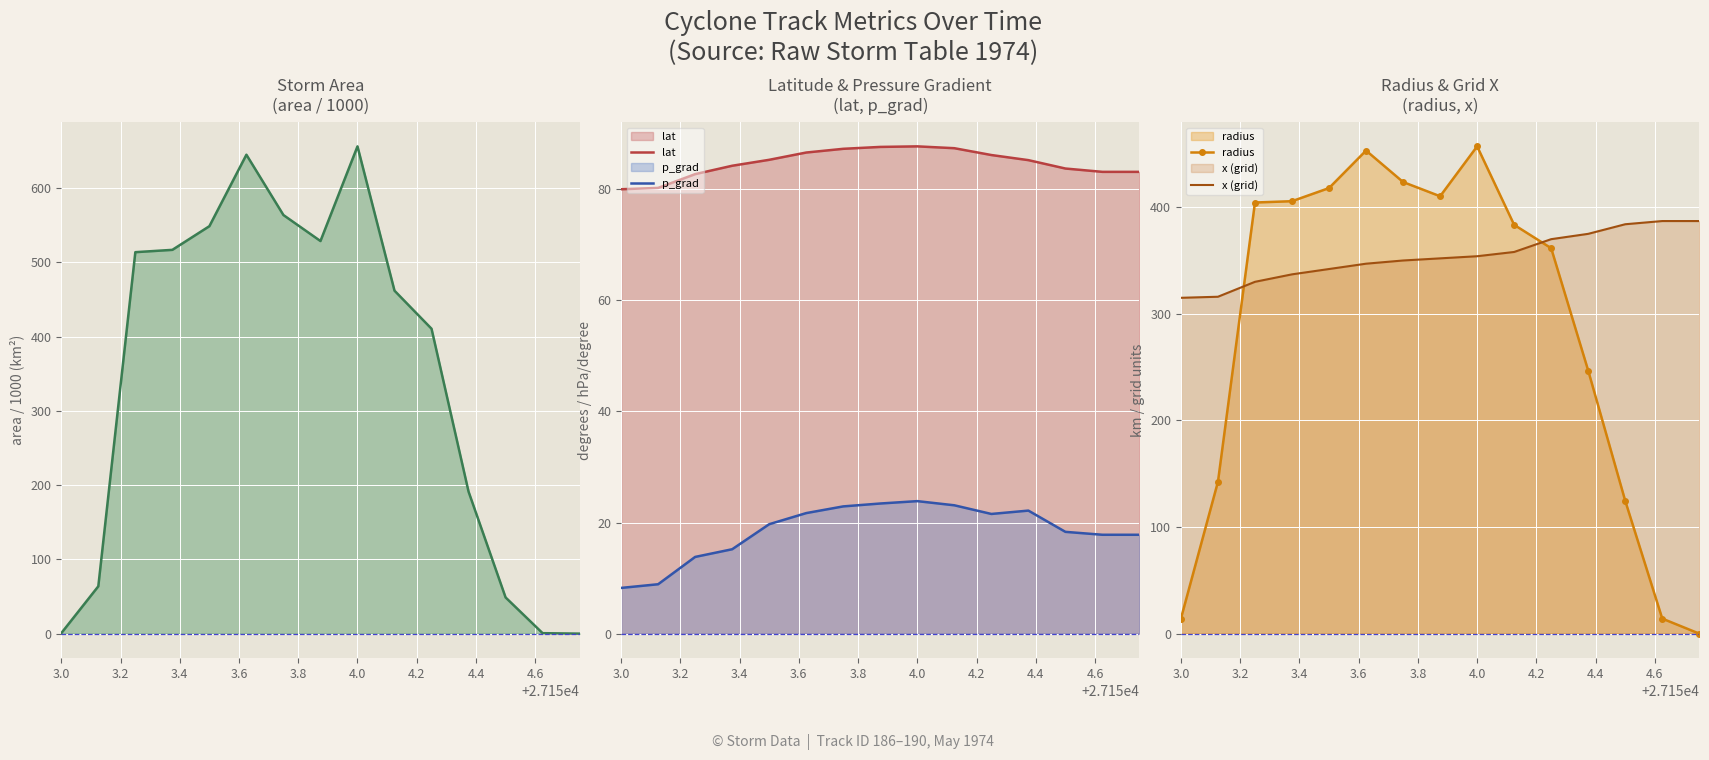

Count the number of categories in the chart.

15